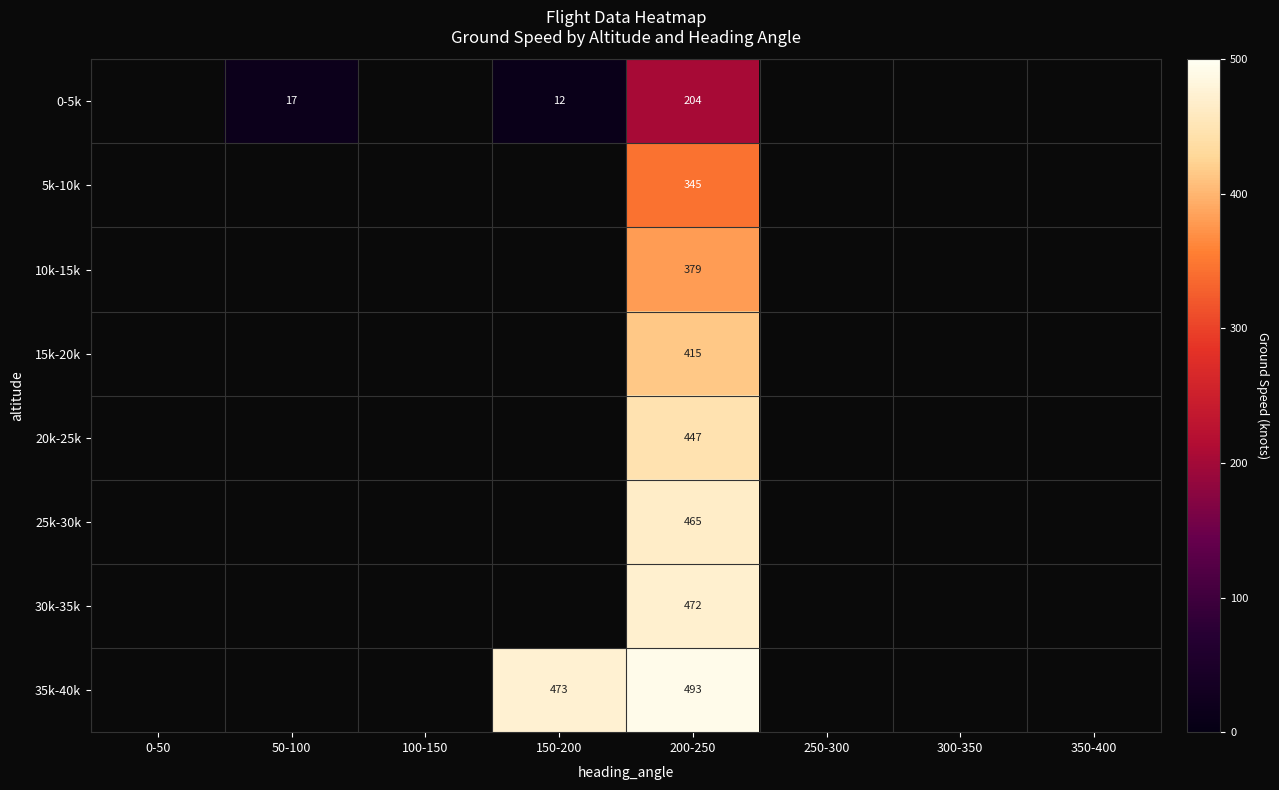

Is it true that 20k-25k equals 447 at 200-250?

True